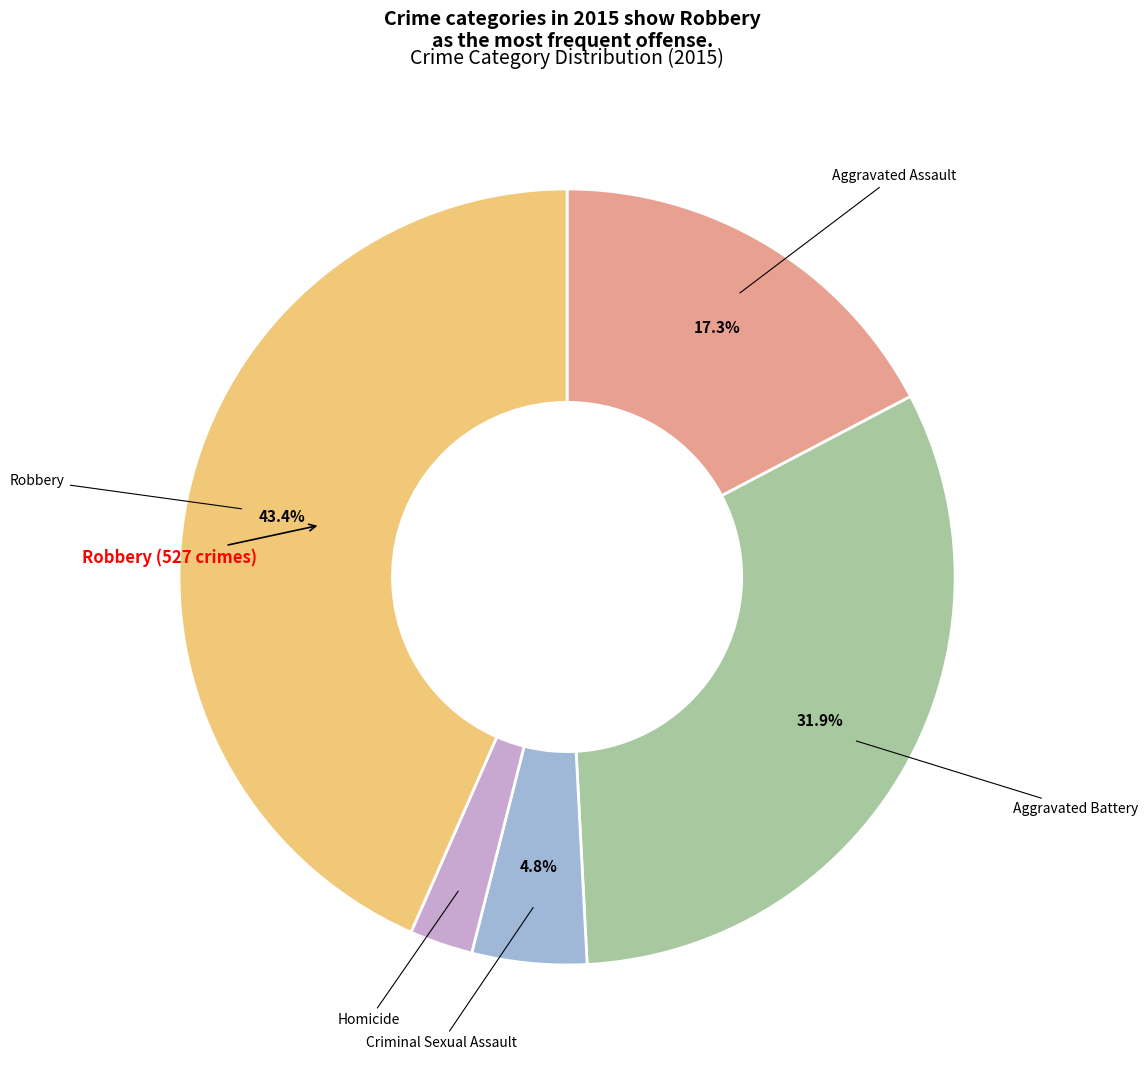

What is the ratio of the value at Aggravated Assault to the value at Criminal Sexual Assault?

3.6